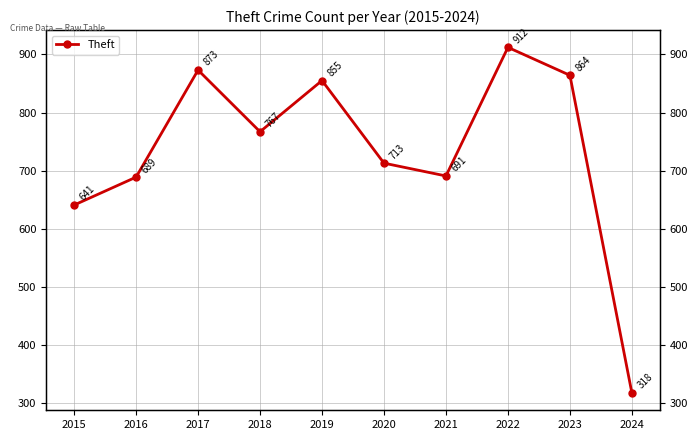

The chart shows a value of 380 at 2023. True or false?

False